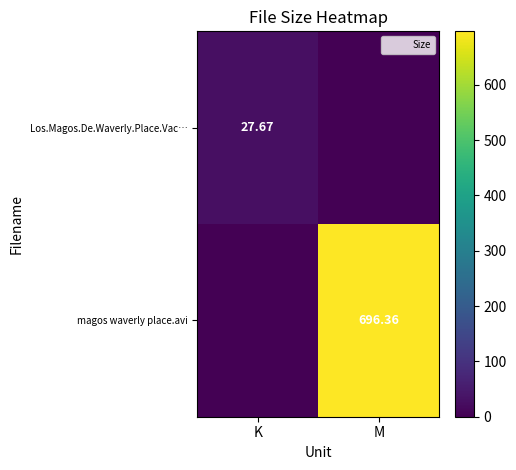

How many data points in magos waverly place.avi are less than 696?

1